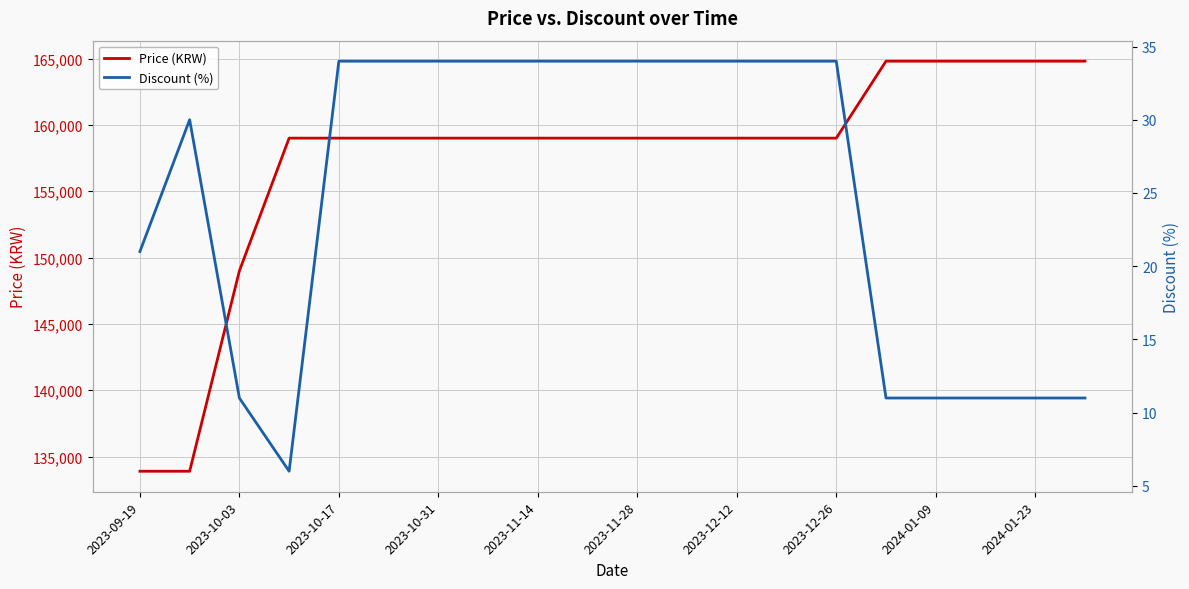

True or false: Discount (%) and Price (KRW) intersect in this chart.

False